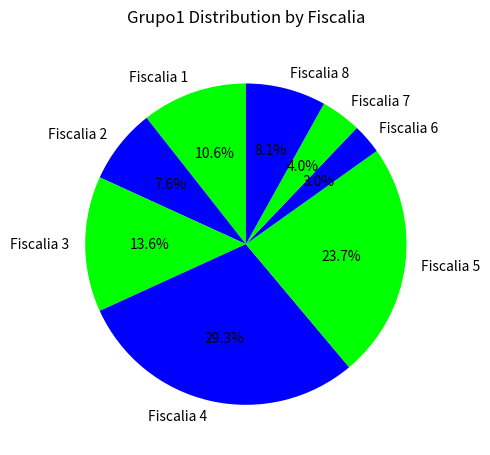

What is the smallest slice in the pie chart?

Fiscalia 6